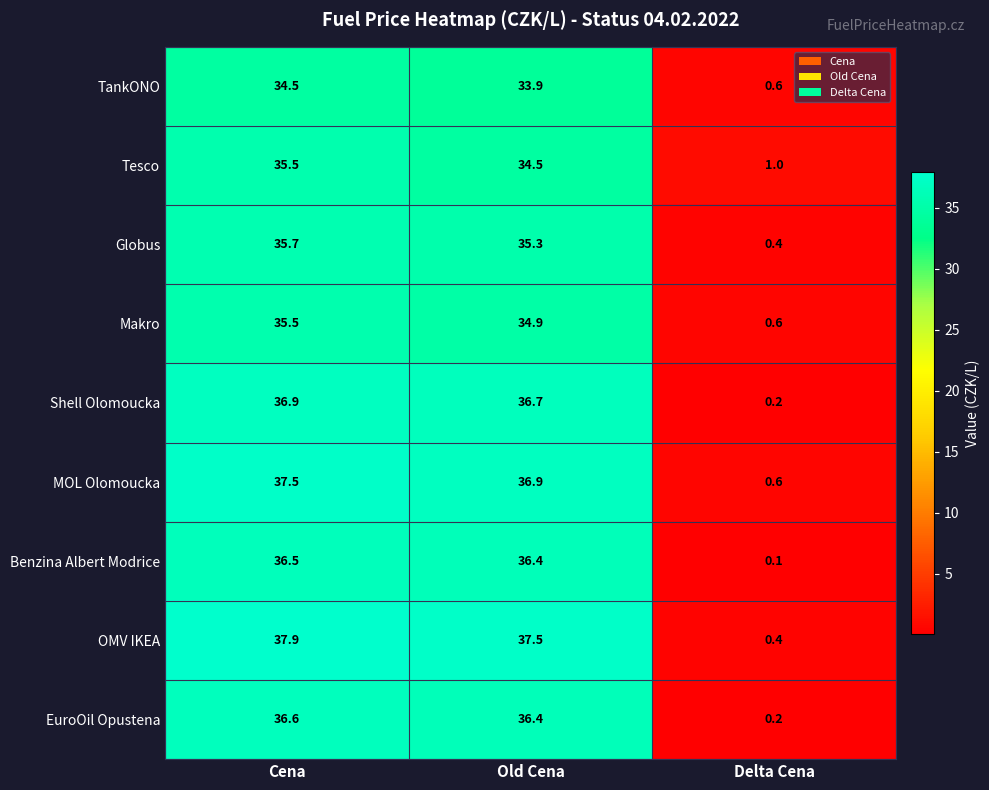

What is the greatest value displayed?

37.9